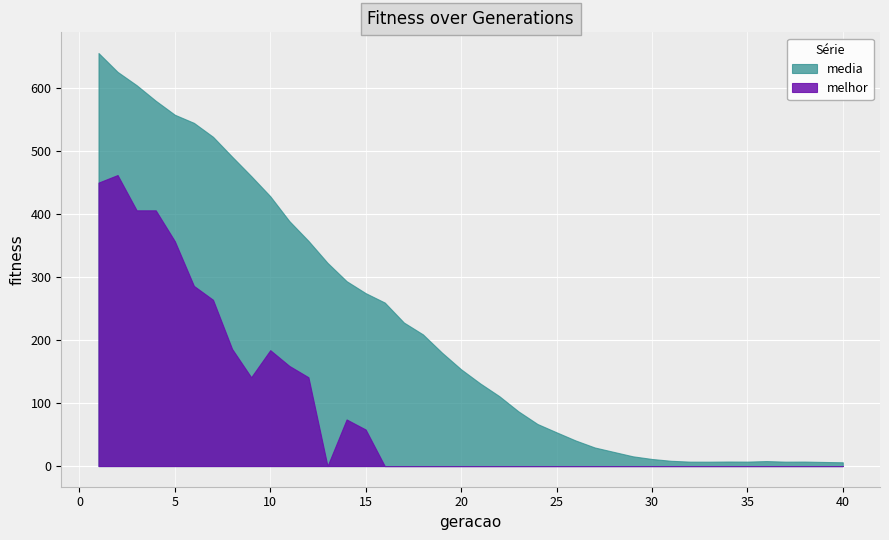

Which label corresponds to the largest value in the chart?

1